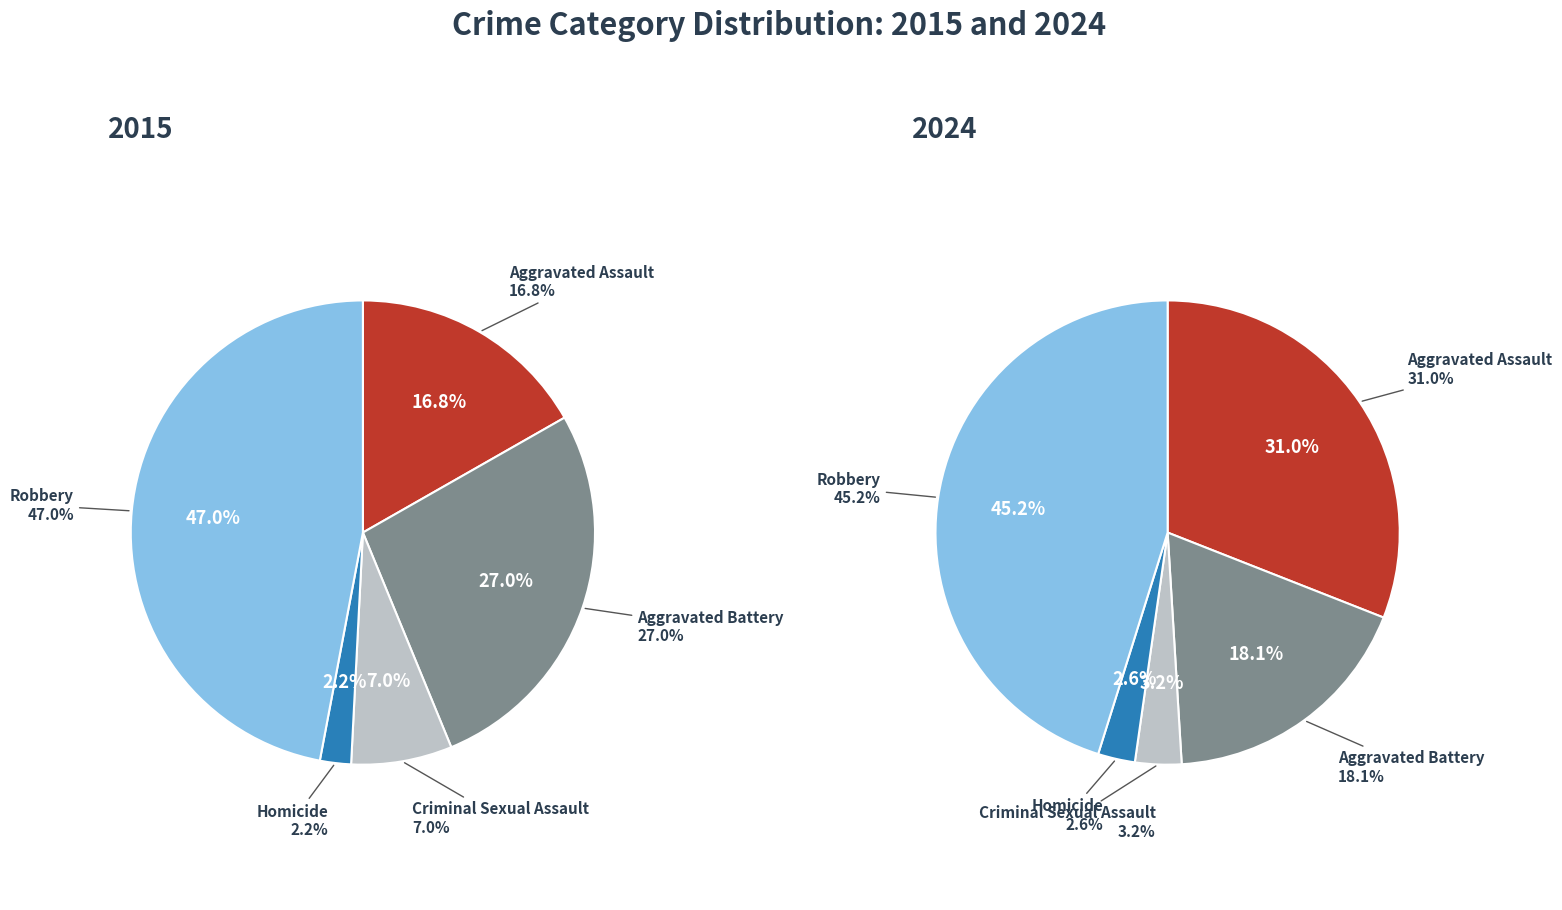

Which category has the smallest portion of the pie?

Homicide